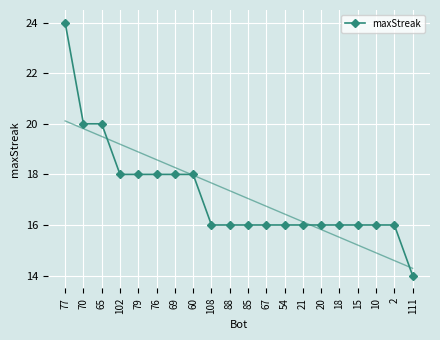

Approximately how many times larger is the value at 21 compared to 69?

0.9